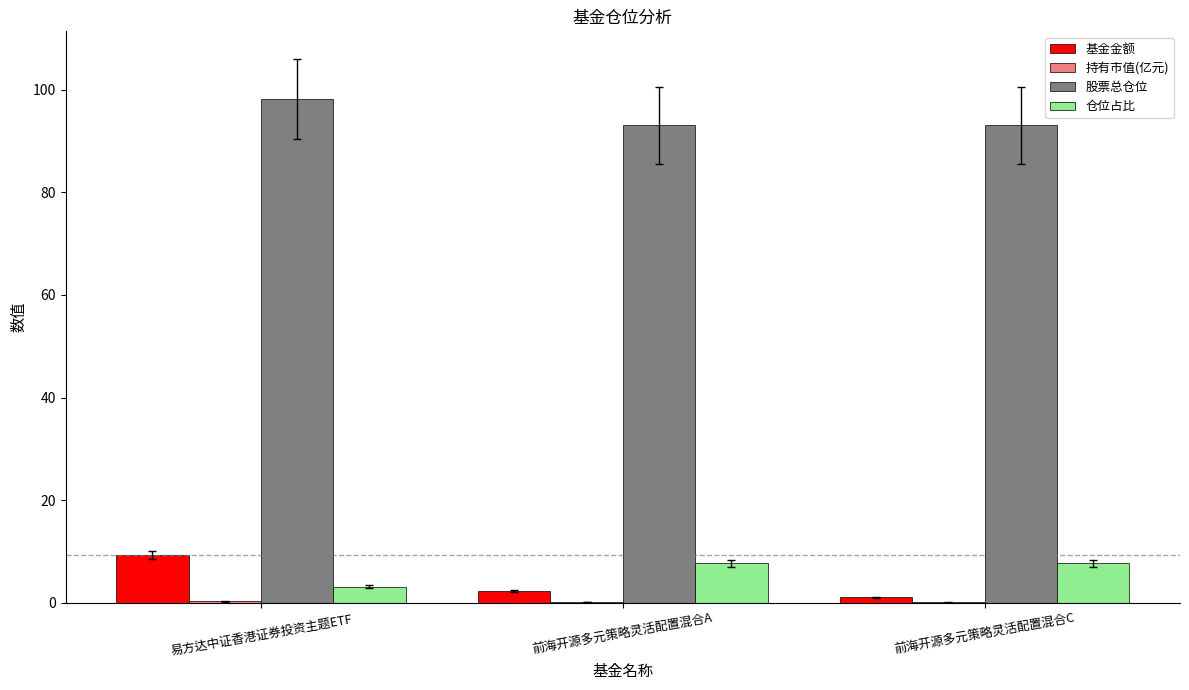

What is the sum of all 仓位占比 values?

18.5